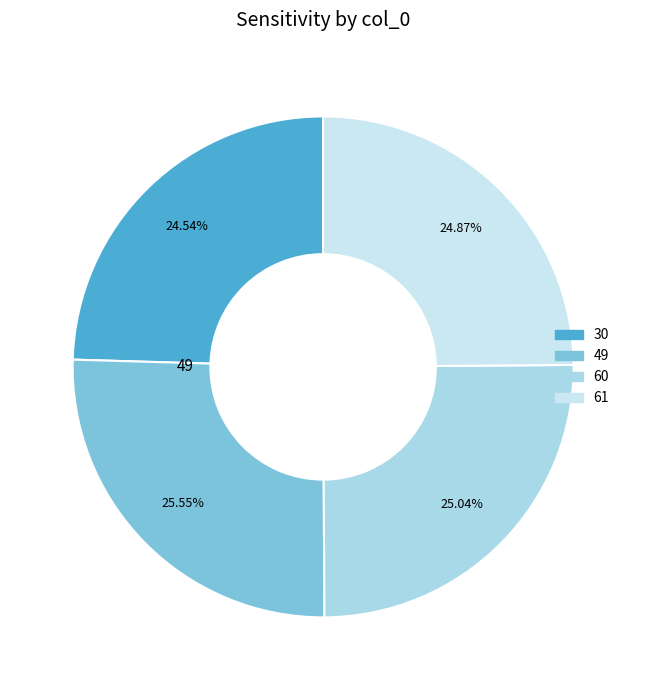

To the nearest percent, what is the average slice percentage?

25%